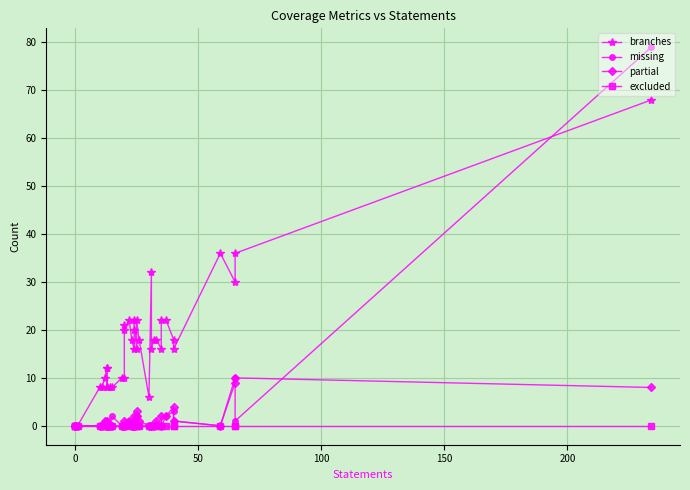

The value of branches at 33 is 37. True or false?

False